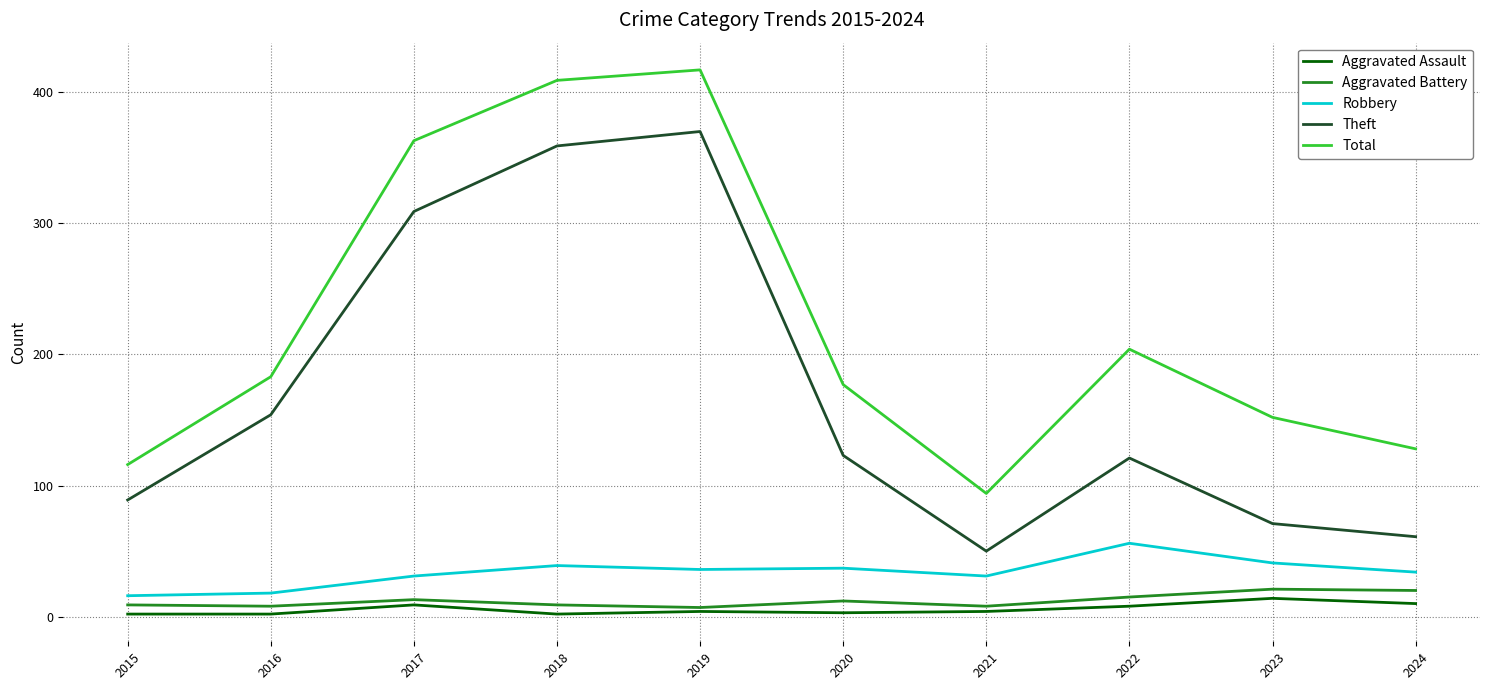

At which label does Robbery first exceed 36?

2018